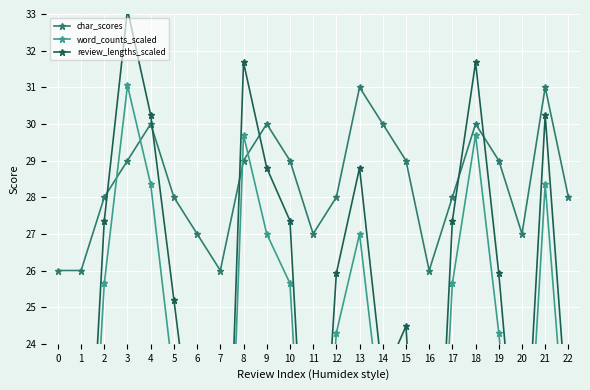

How many lines are shown in the chart?

3